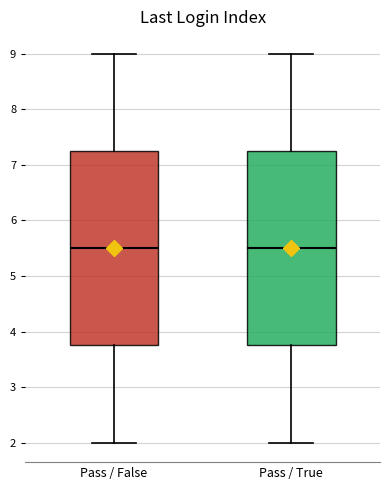

Where does the upper whisker of the box for Pass / True end on the y-axis? The values are not printed on the chart, so give them approximately, as read against the axis.

9.0